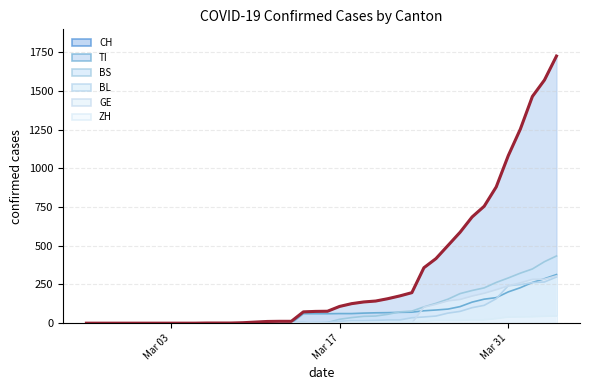

Which series has the largest total across all categories?

CH